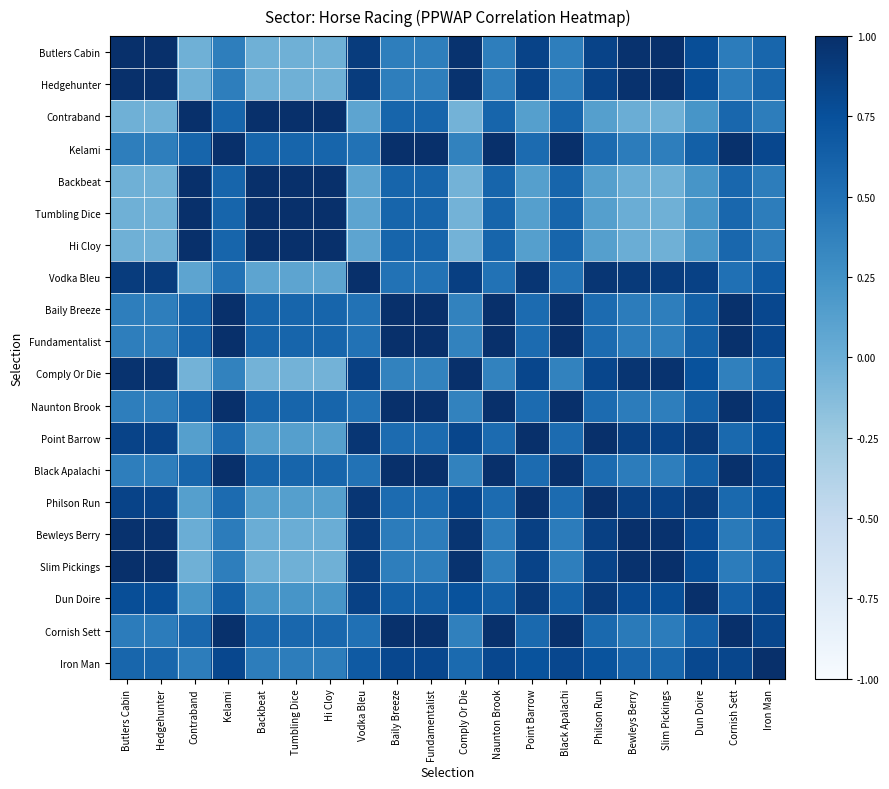

What is the total value across all series at Tumbling Dice?

8.4